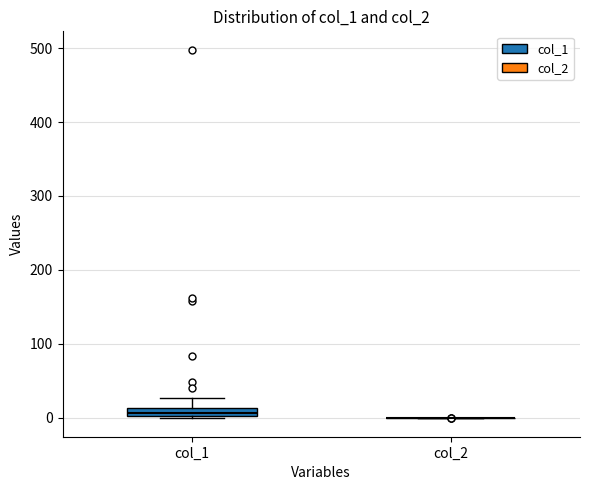

Comparing the boxes themselves (not the whiskers), which one is the tallest?

col_1